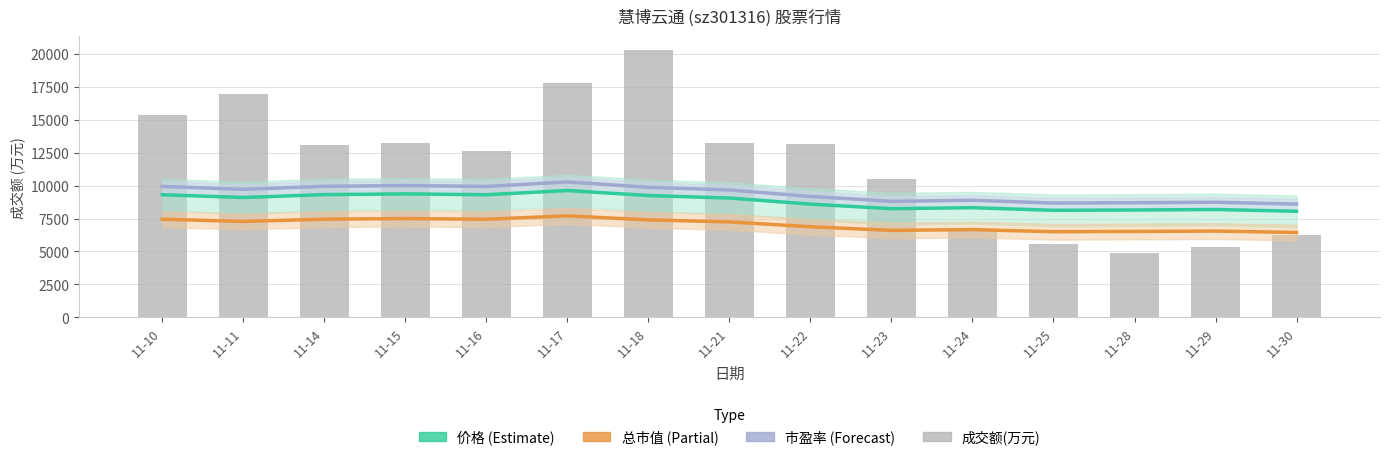

What is the difference between the 总市值 (Partial) values at 11-23 and 11-15?

899.2